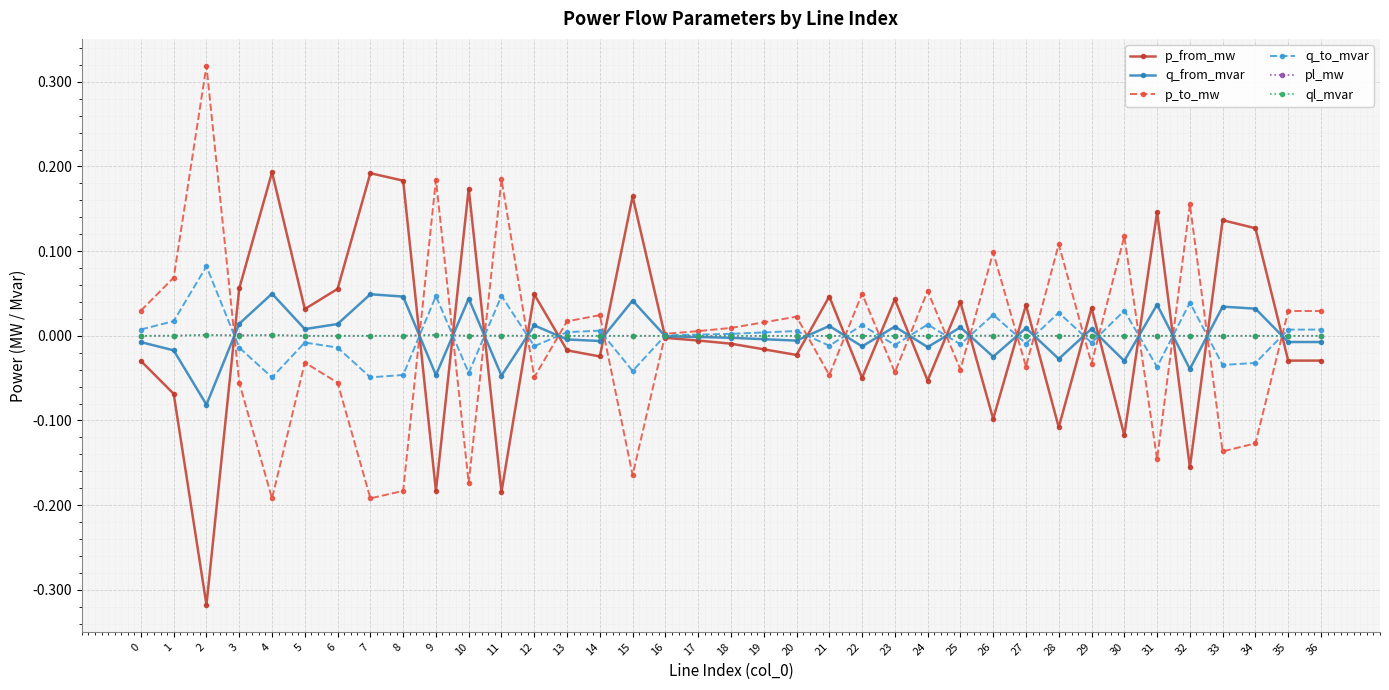

At which label does q_from_mvar reach its minimum?

2